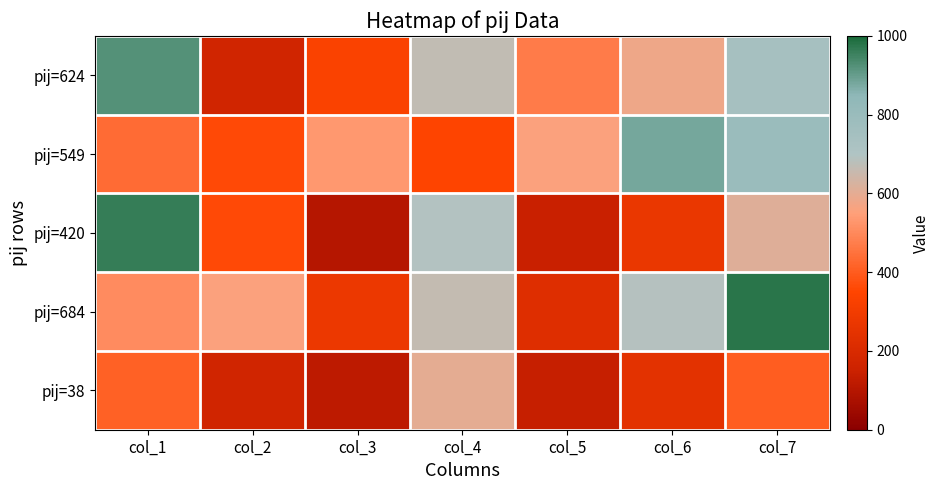

What is the total value across all series at col_6?

2665